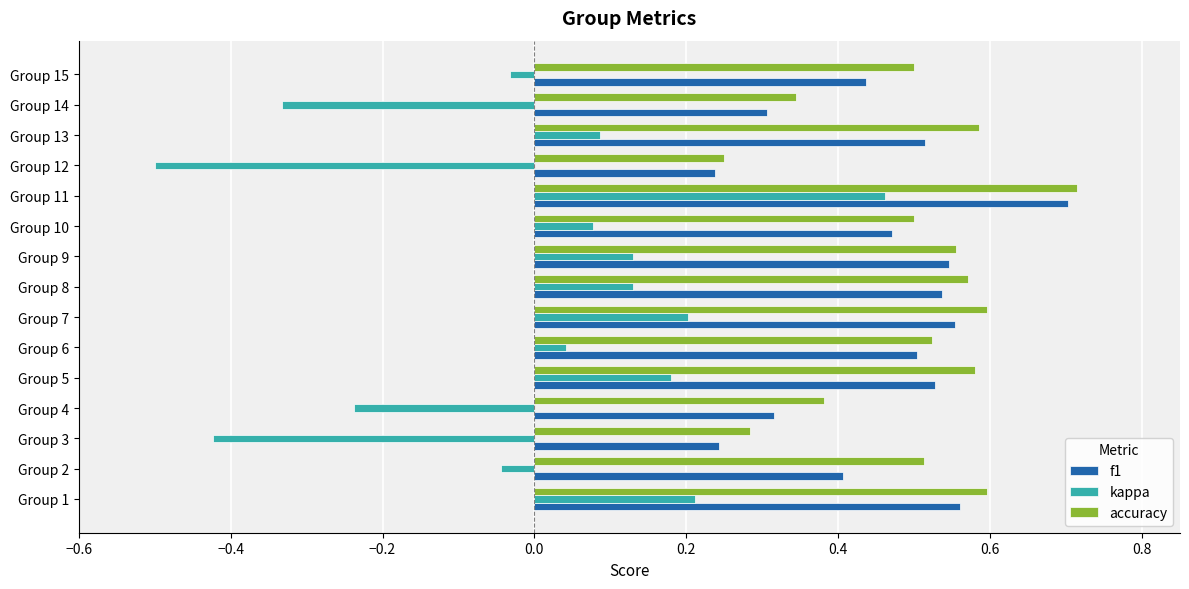

What is the sum of all accuracy values?

7.5